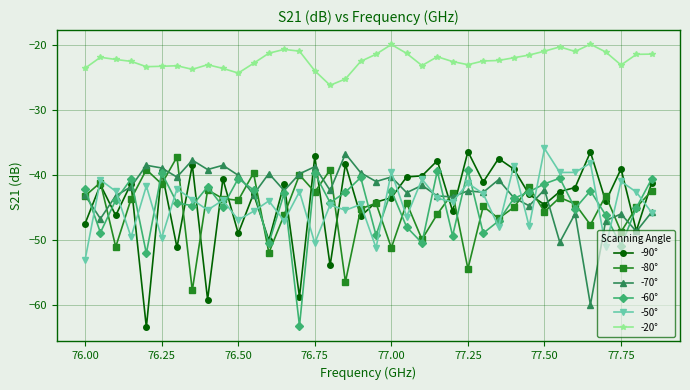

Which series has the widest spread of values?

-90°